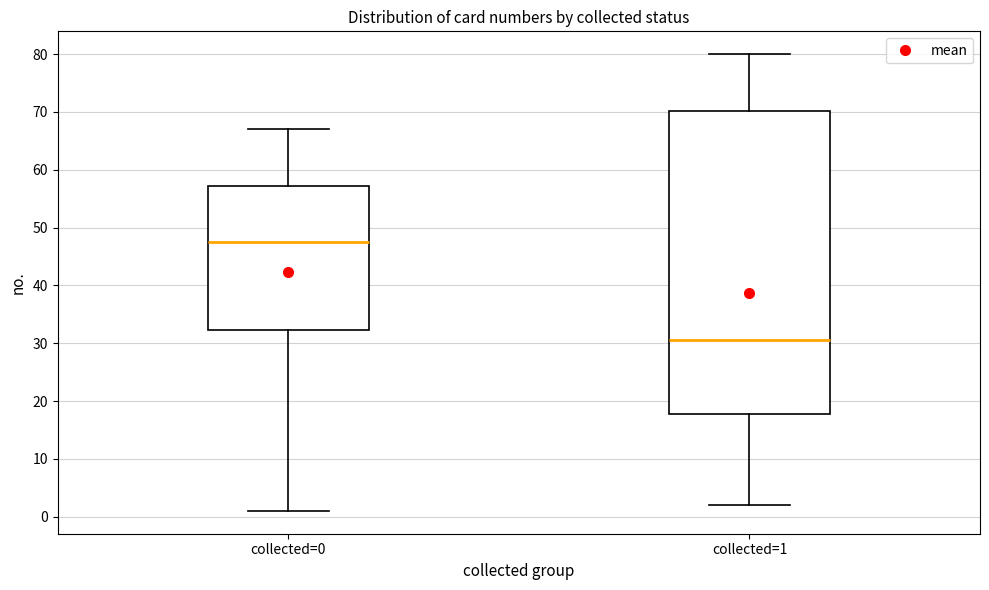

Reading left to right, read every box against the y-axis: the position of its median line, the range the box covers, and the ends of its whiskers. The values are not printed on the chart, so give them approximately, as read against the axis.

collected=0: median 48, box 32 to 57, whiskers 1 to 67
collected=1: median 31, box 18 to 70, whiskers 2 to 80